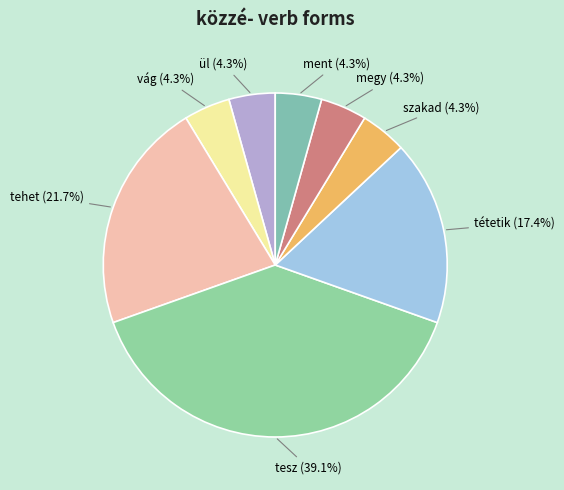

Which category has the biggest portion of the pie?

tesz